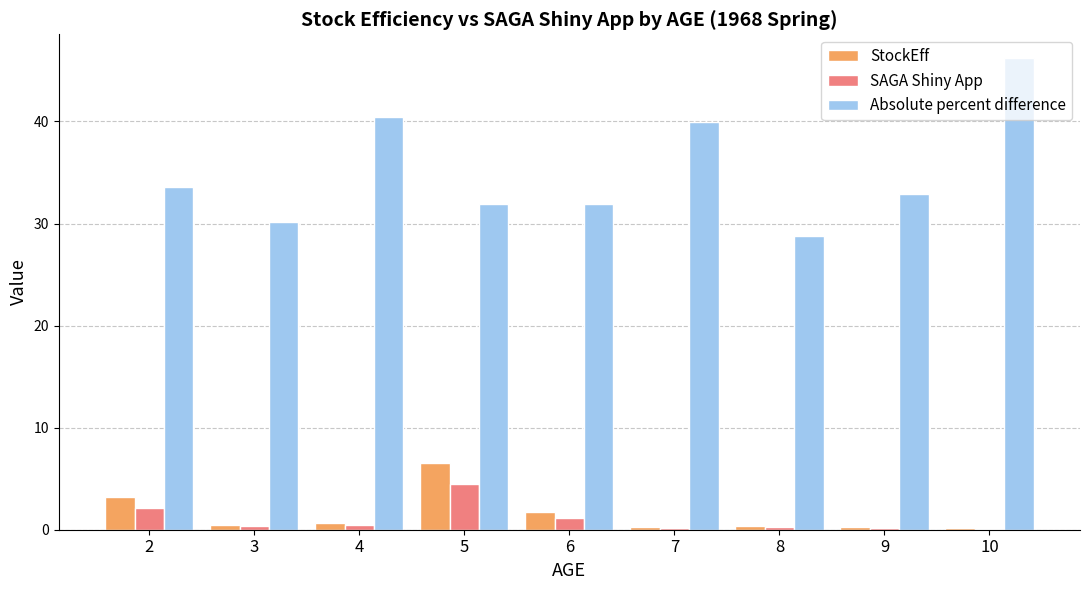

What is the sum of all SAGA Shiny App values?

9.2